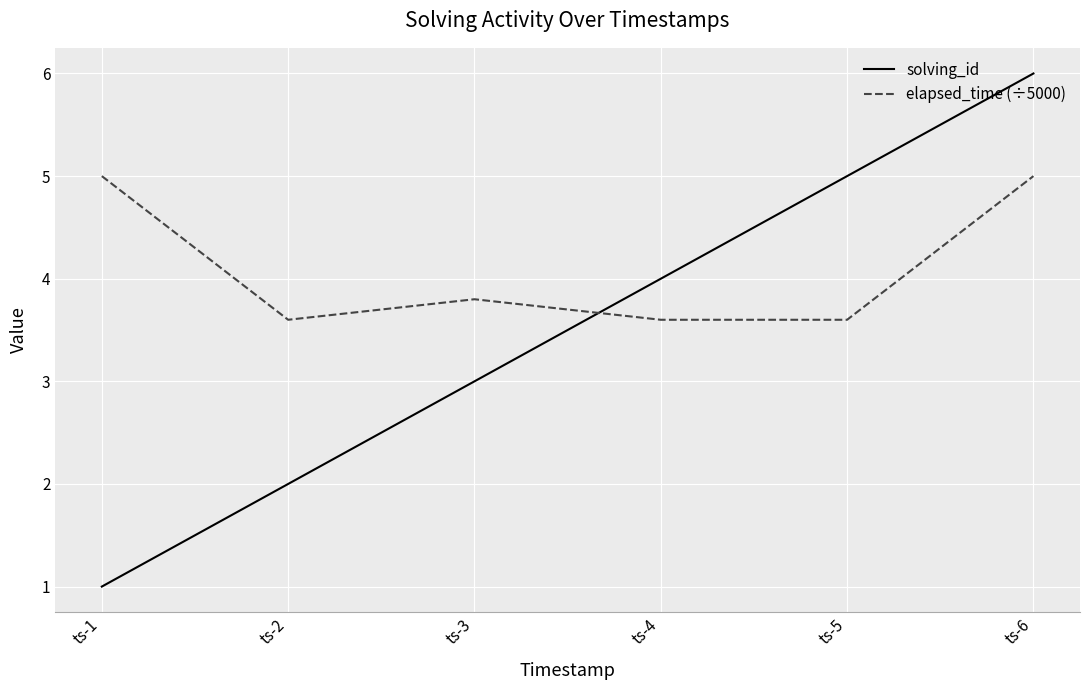

Which series has the widest spread of values?

solving_id